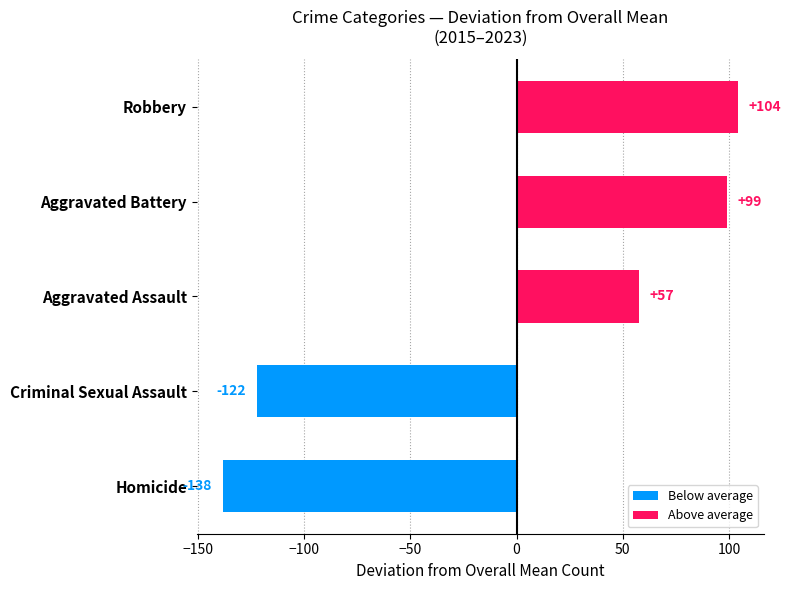

Rank the categories by value from highest to lowest.

Robbery, Aggravated Battery, Aggravated Assault, Criminal Sexual Assault, Homicide